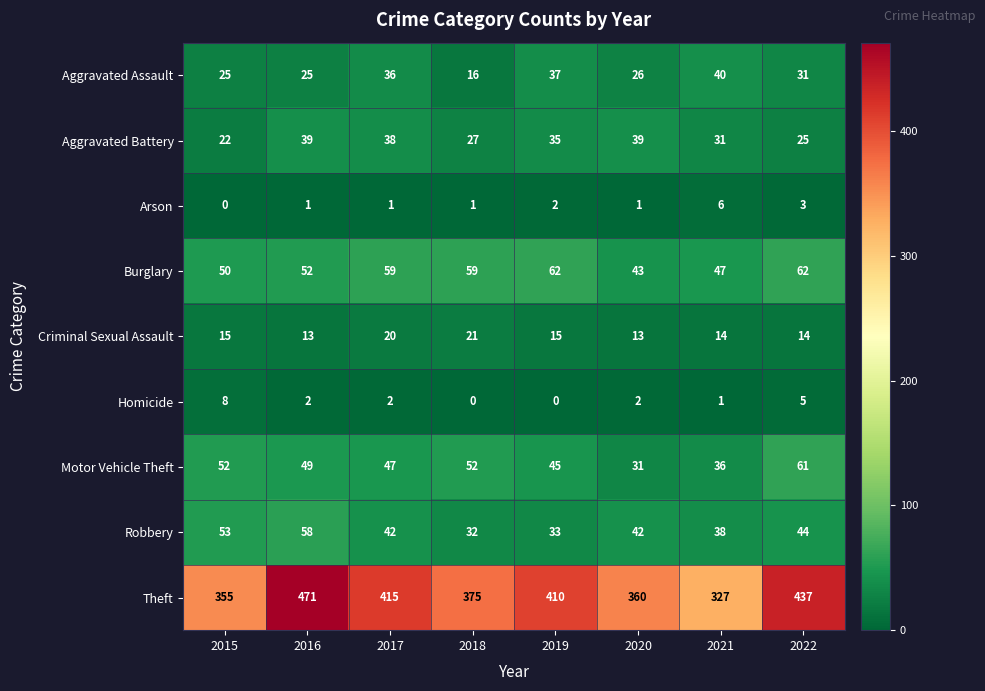

True or false: Aggravated Battery has a value of 56 at 2017.

False